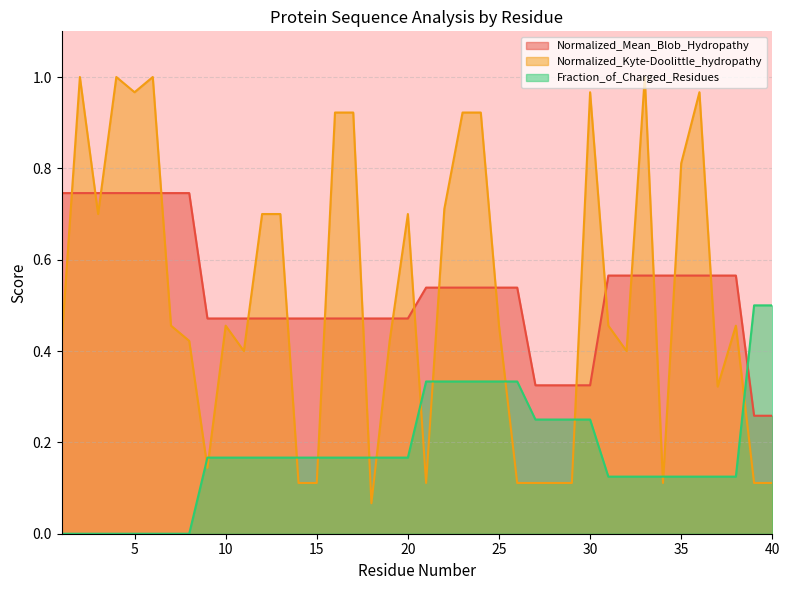

How many values in Fraction_of_Charged_Residues are above zero?

32